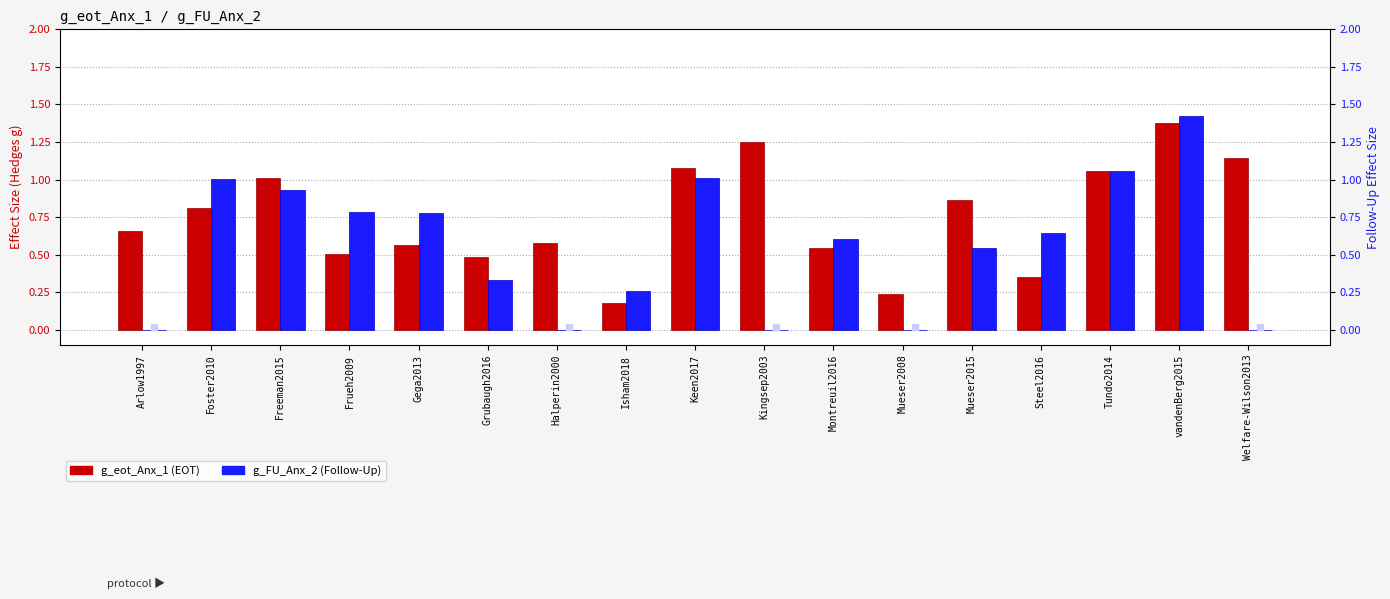

Which series has the widest spread of values?

g_FU_Anx_2